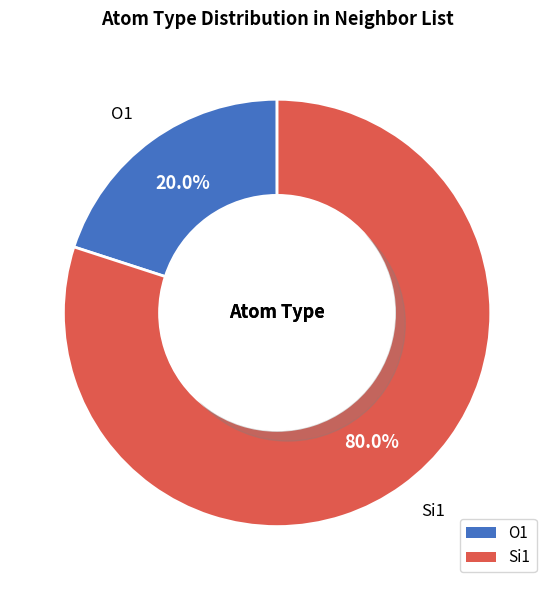

Approximately how many times larger is the value at O1 compared to Si1?

0.2